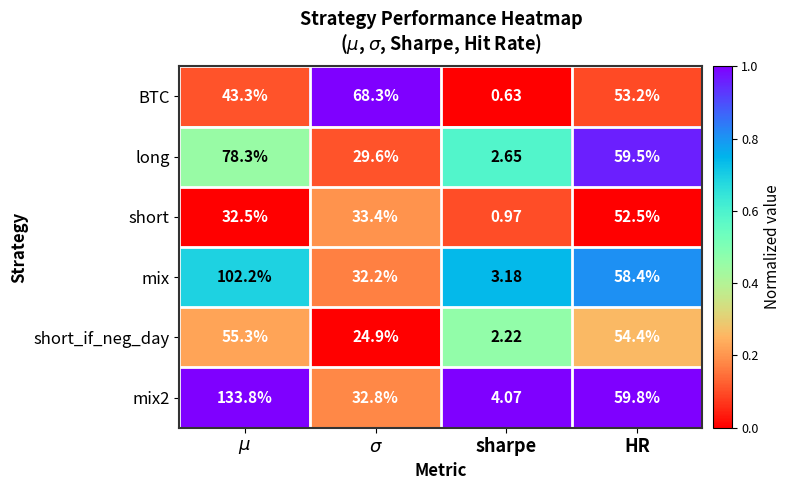

Which series has the widest spread of values?

mix2